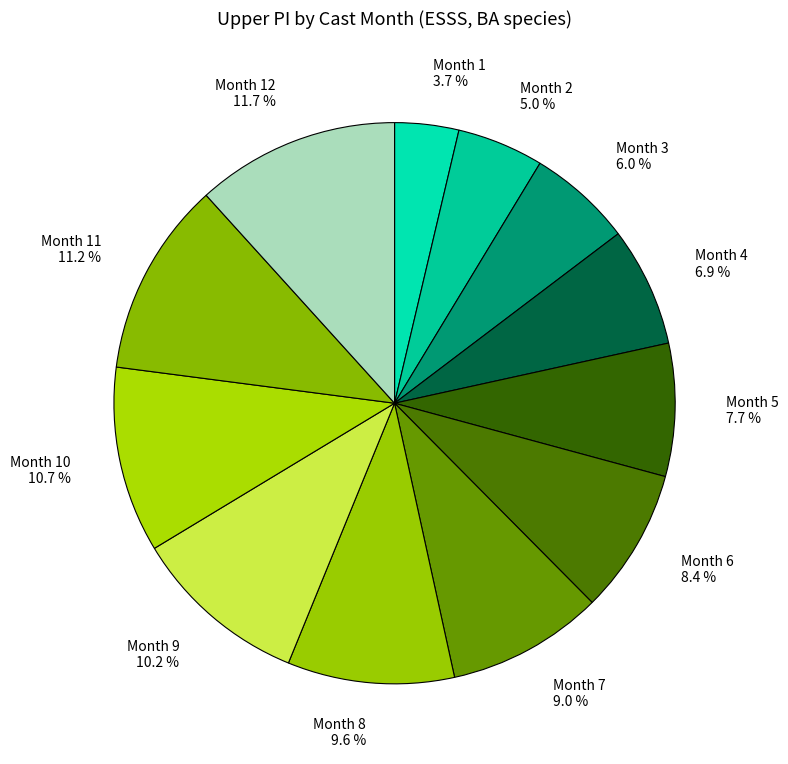

Is there a majority slice in this chart?

No